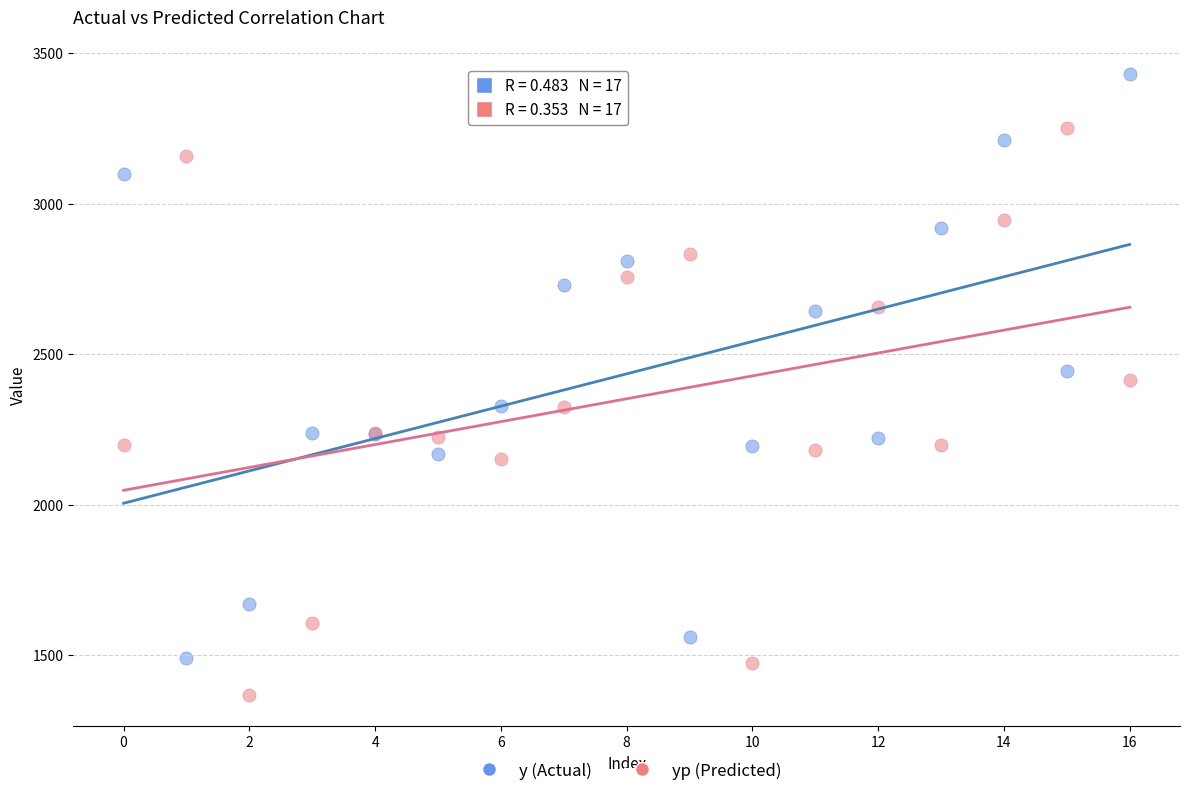

What are all the series names shown in the legend?

y (Actual), yp (Predicted)